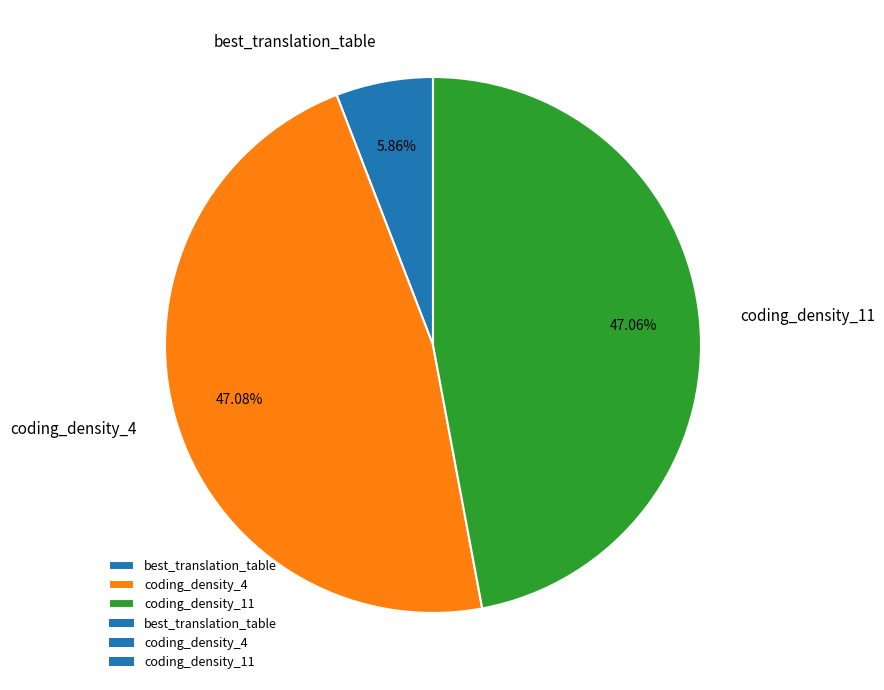

The best_translation_table slice represents 1% of the pie. True or false?

False